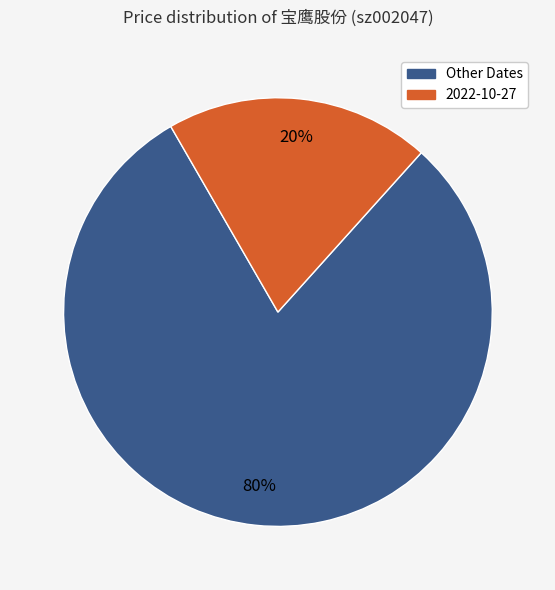

Does any single category account for the majority?

Yes